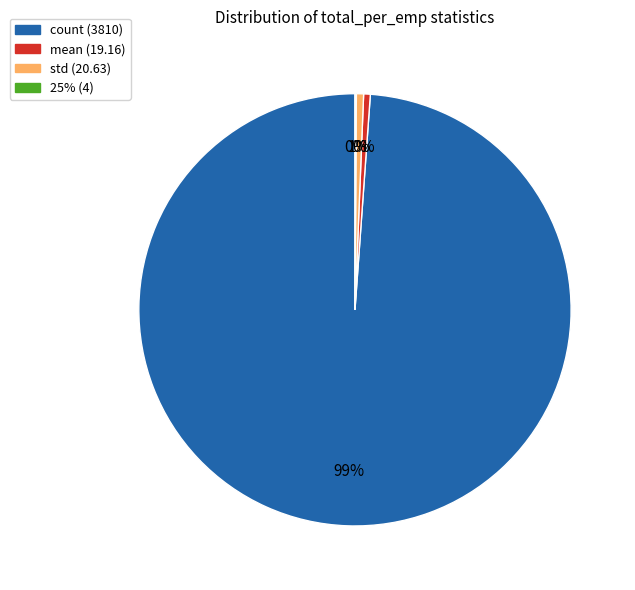

To the nearest percent, what is the difference between the largest and smallest slice percentages?

99%